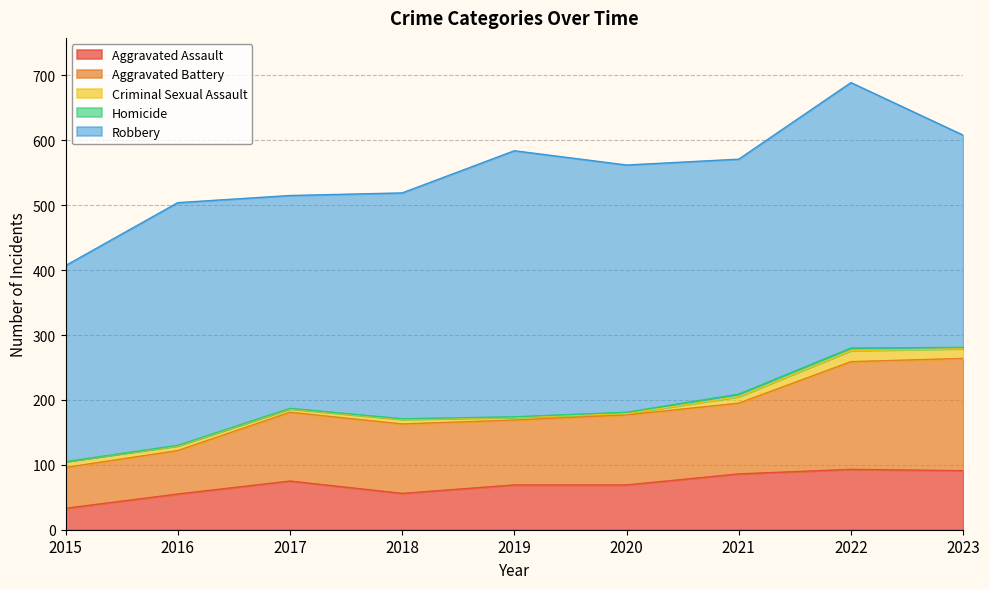

Which series has the largest total across all categories?

Robbery